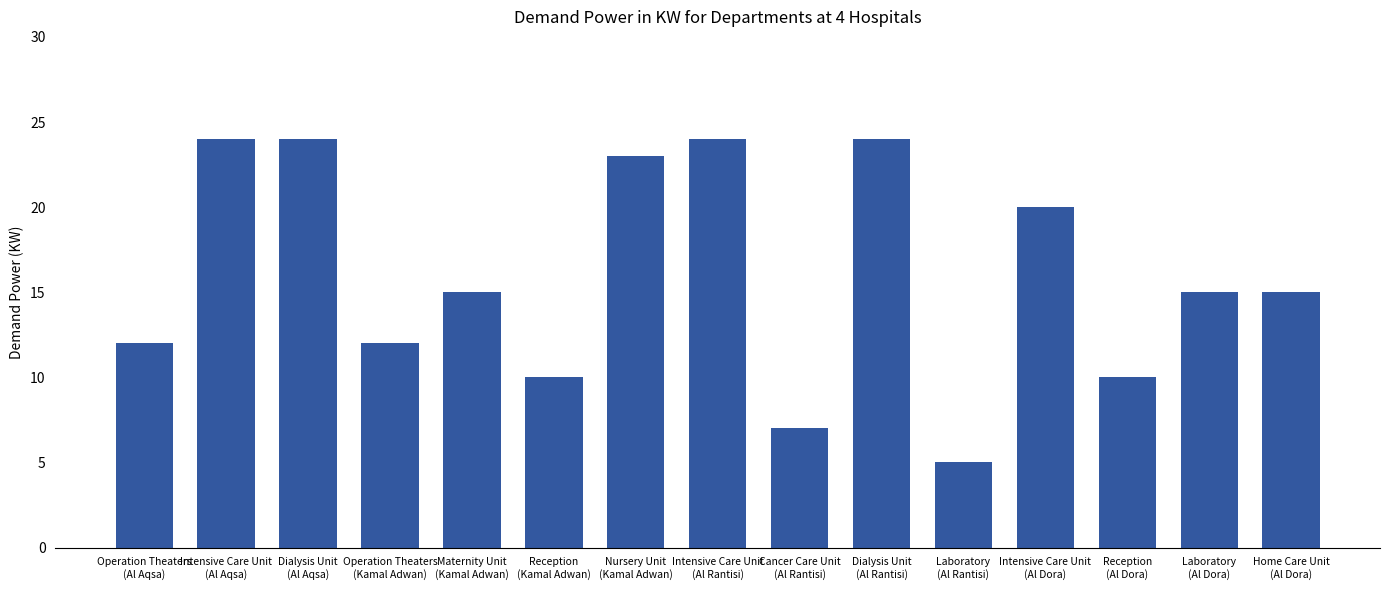

Where does the data first go above 15?

Intensive Care Unit
(Al Aqsa)